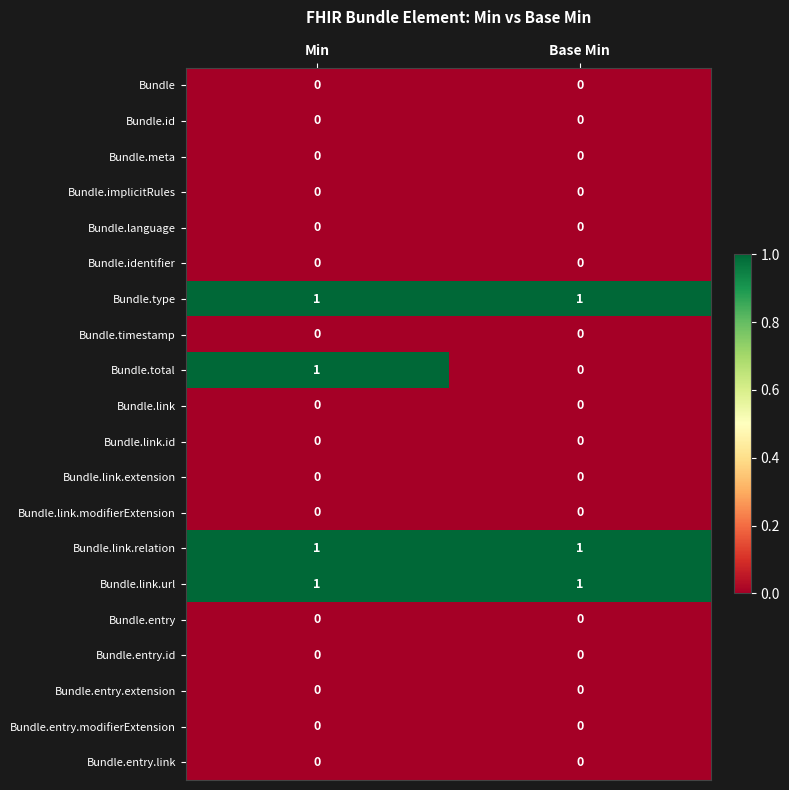

Between Min and Base Min, which series saw the biggest shift?

Bundle.total